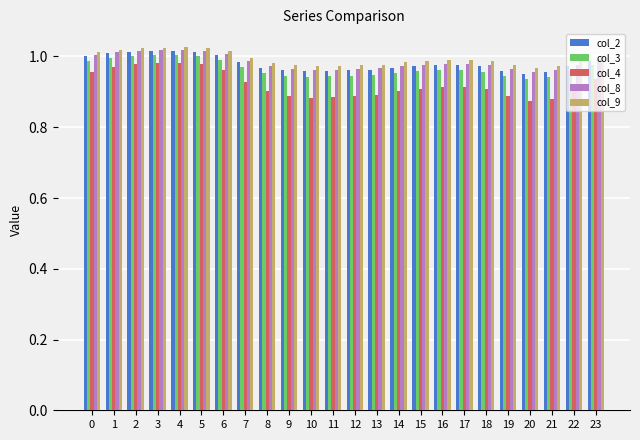

Count the col_4 values in the range 0 to 1.

24